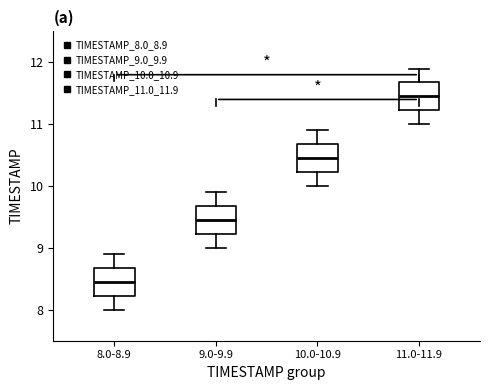

Reading left to right, transcribe this box plot: for each box, give where its median line is, the range the box spans, and where its two whiskers end, as read against the y-axis. The values are not printed on the chart, so give them approximately, as read against the axis.

8.0-8.9: median 8.5, box 8.2 to 8.7, whiskers 8.0 to 8.9
9.0-9.9: median 9.5, box 9.2 to 9.7, whiskers 9.0 to 9.9
10.0-10.9: median 10.5, box 10.2 to 10.7, whiskers 10.0 to 10.9
11.0-11.9: median 11.5, box 11.2 to 11.7, whiskers 11.0 to 11.9